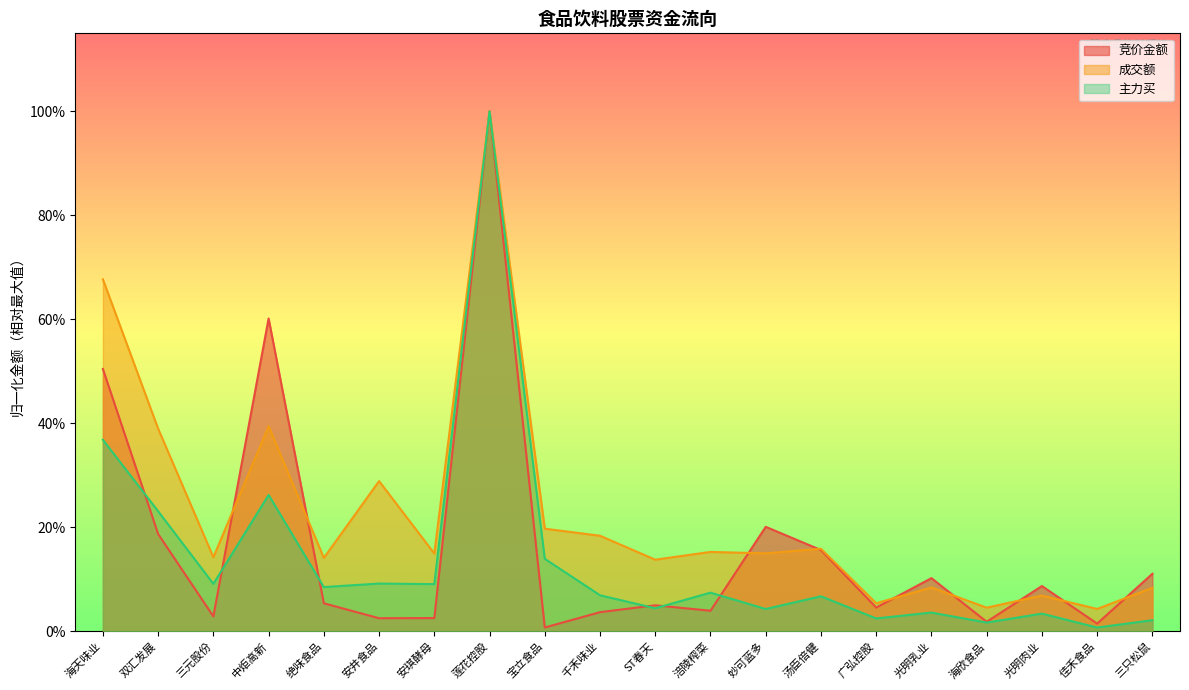

What is the label of the 8th point from the right?

妙可蓝多